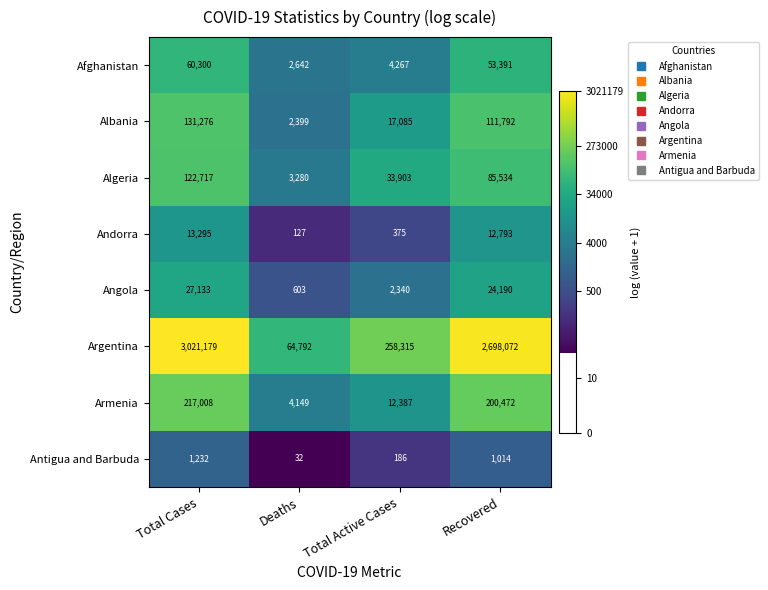

The Angola series shows 963 at Deaths. True or false?

False